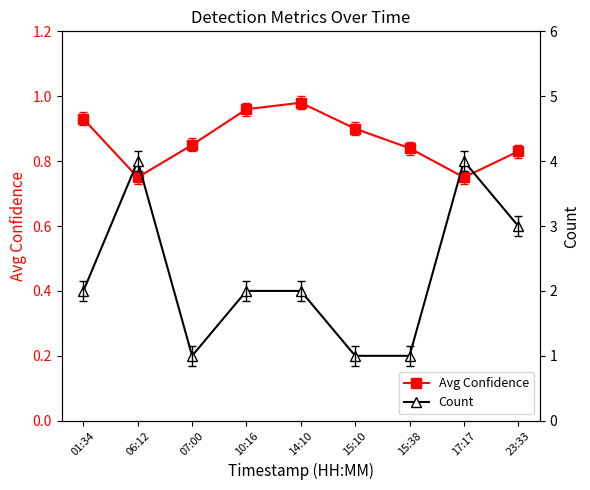

Where does the Count series first go above 2?

06:12